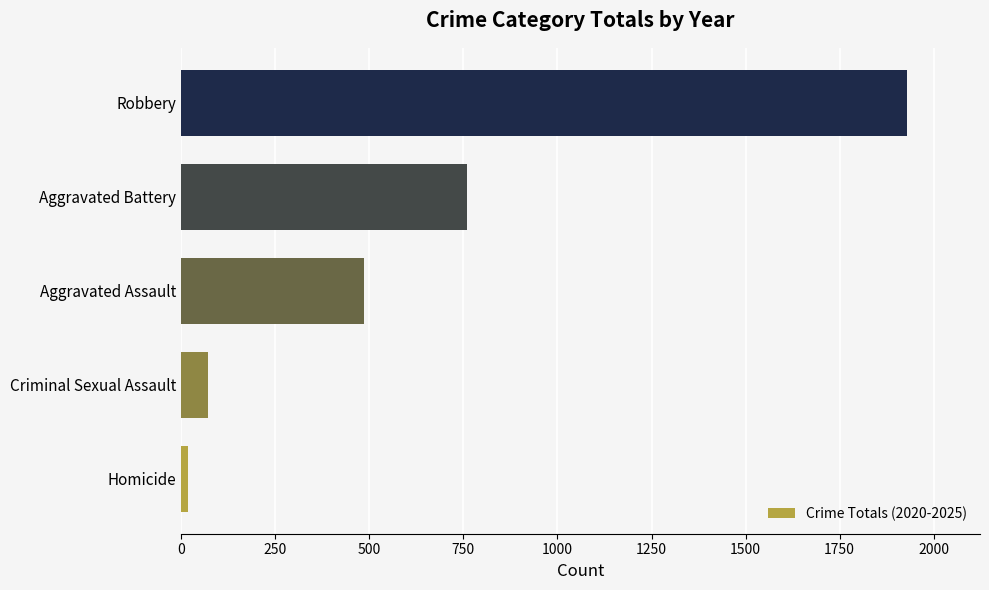

Reading bottom to top, transcribe all the data shown in this chart.

Homicide=17	Criminal Sexual Assault=72	Aggravated Assault=487	Aggravated Battery=760	Robbery=1930